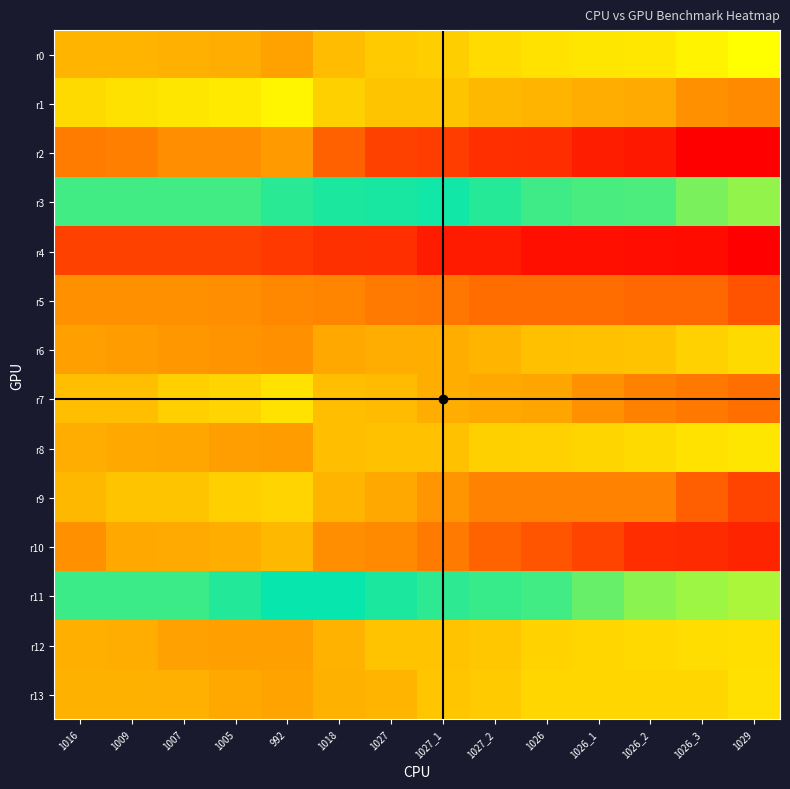

Rank the series at 1026 from highest to lowest value.

r2, r10, r9, r7, r1, r3, r11, r0, r13, r12, r8, r6, r5, r4